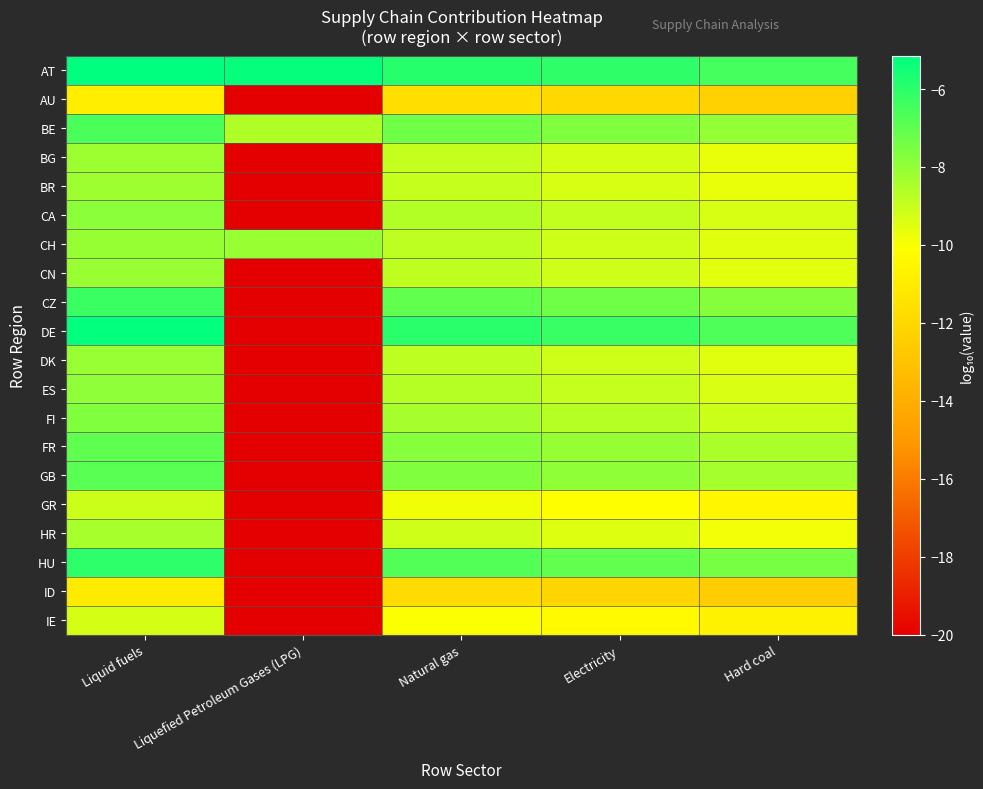

At which category does the chart reach its minimum across all series?

Liquefied Petroleum Gases (LPG)